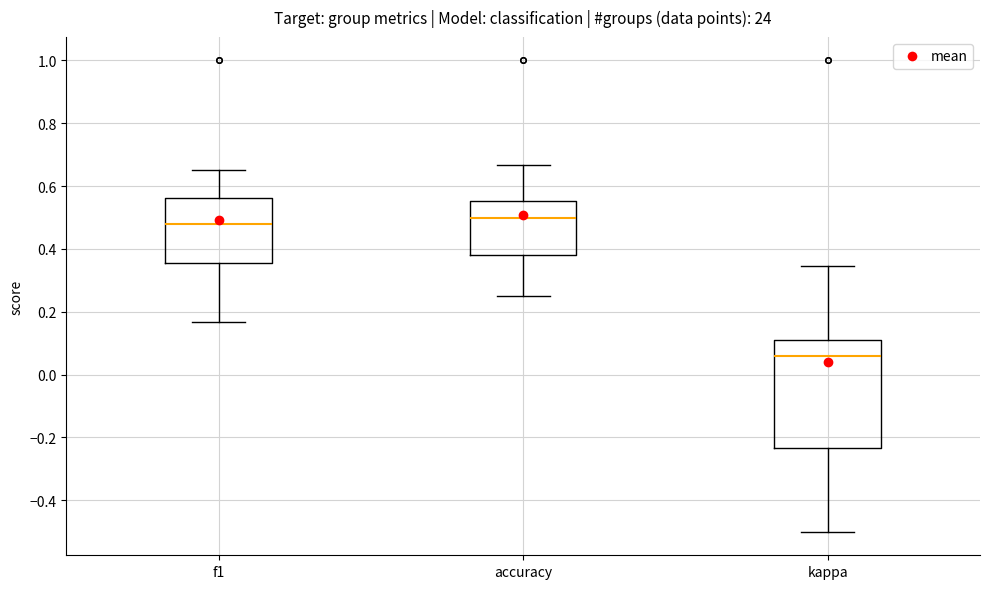

Reading left to right, transcribe this box plot: for each box, give where its median line is, the range the box spans, and where its two whiskers end, as read against the y-axis. The values are not printed on the chart, so give them approximately, as read against the axis.

f1: median 0.48, box 0.36 to 0.56, whiskers 0.16 to 0.66
accuracy: median 0.50, box 0.38 to 0.56, whiskers 0.26 to 0.66
kappa: median 0.06, box -0.24 to 0.12, whiskers -0.50 to 0.34